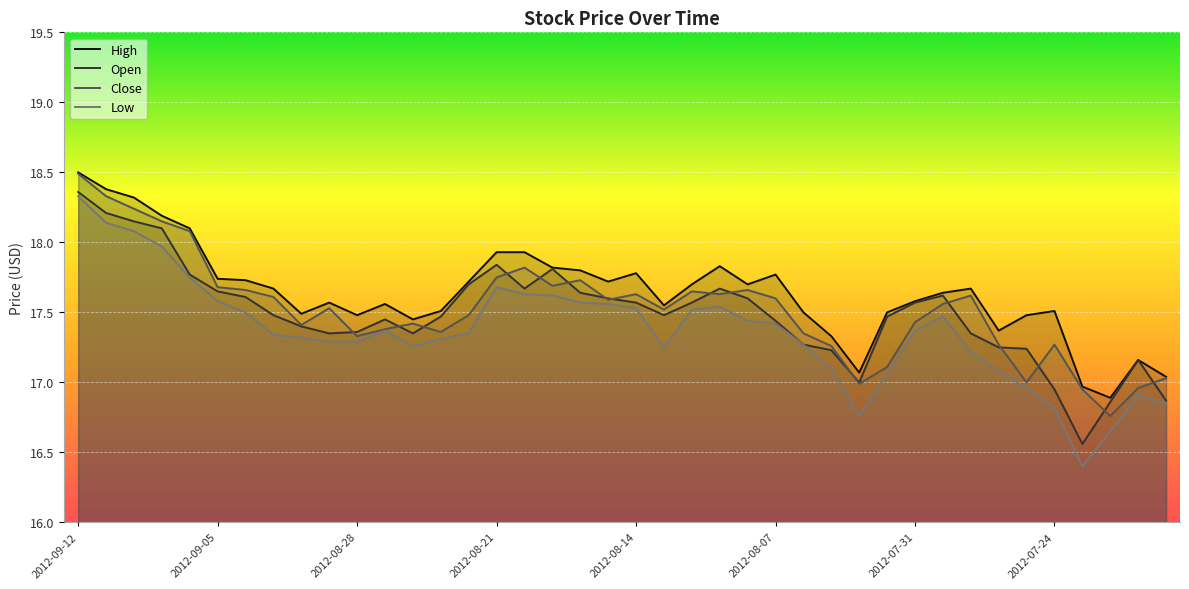

What position from the left is 2012-08-06?

27